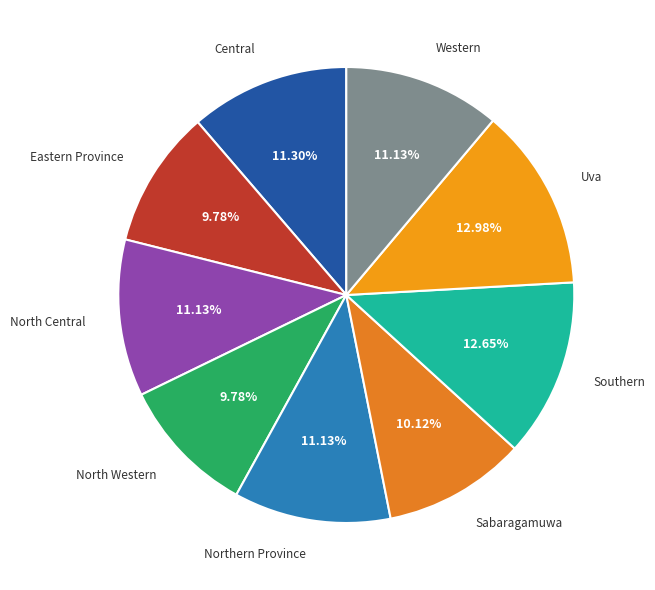

How many slices are in this pie chart?

9